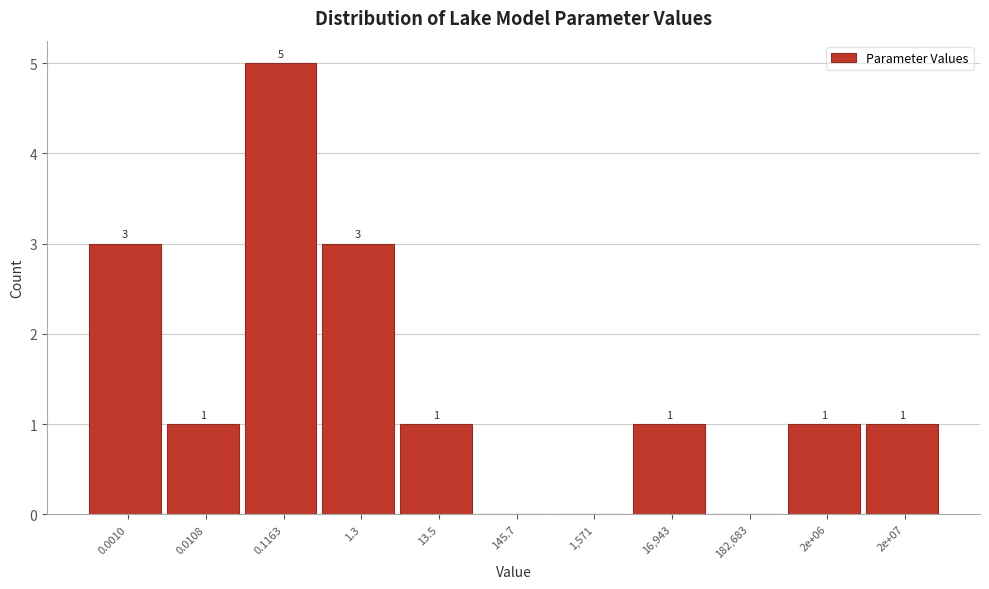

Reading left to right, extract all data points from this chart.

0.0010=3	0.0108=1	0.1163=5	1.3=3	13.5=1	145.7=0	1,571=0	16,943=1	182,683=0	2e+06=1	2e+07=1